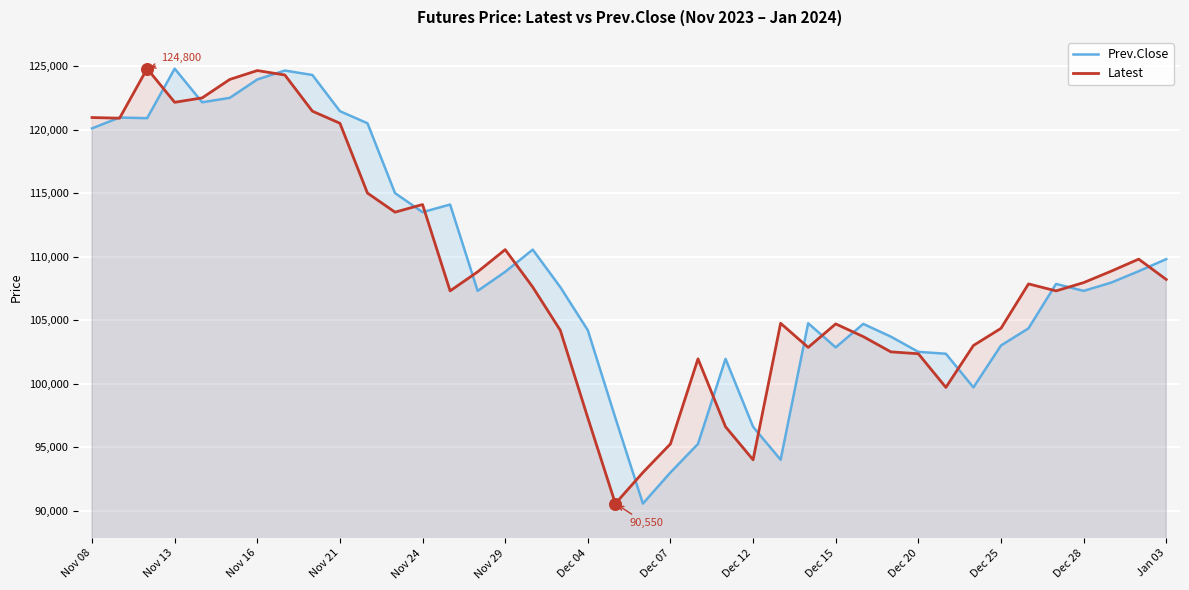

Which series reaches the maximum Y coordinate?

Prev.Close